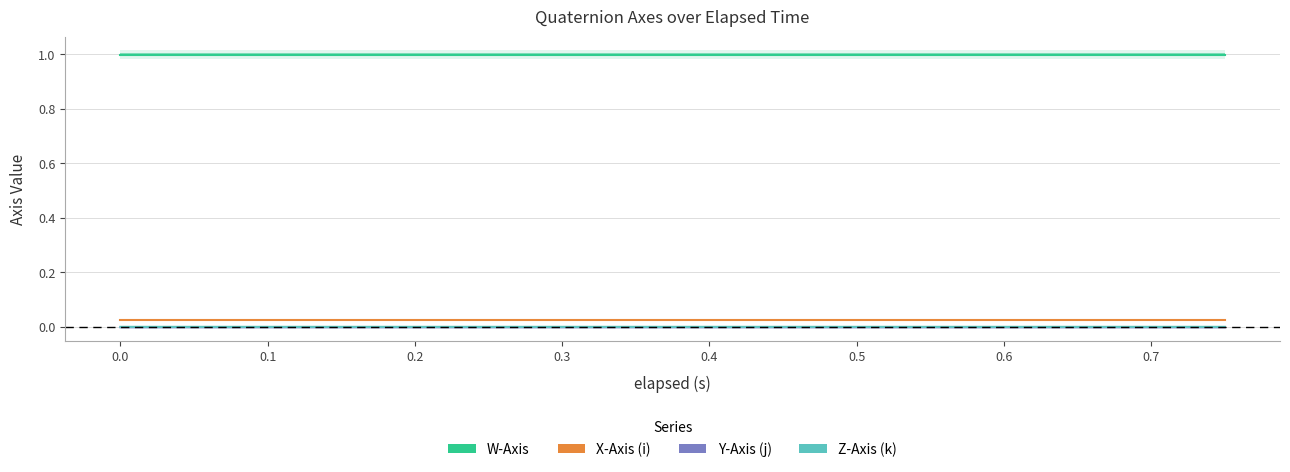

Which series has the largest total across all categories?

W-Axis